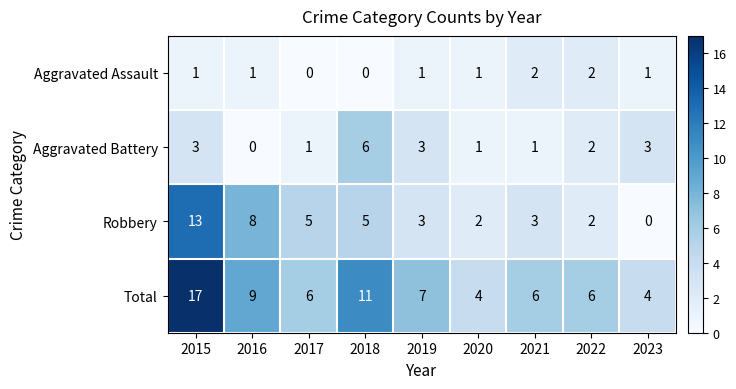

The Aggravated Battery series shows 1 at 2020. True or false?

True